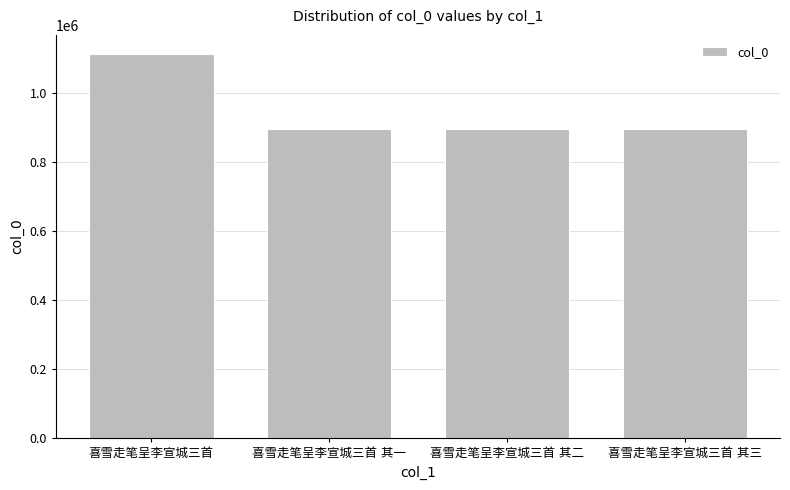

What is the difference between the maximum and minimum values?

216021